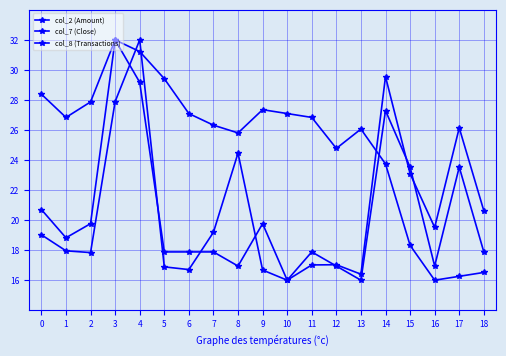

What is the difference between the highest and lowest values at 13?

10.1